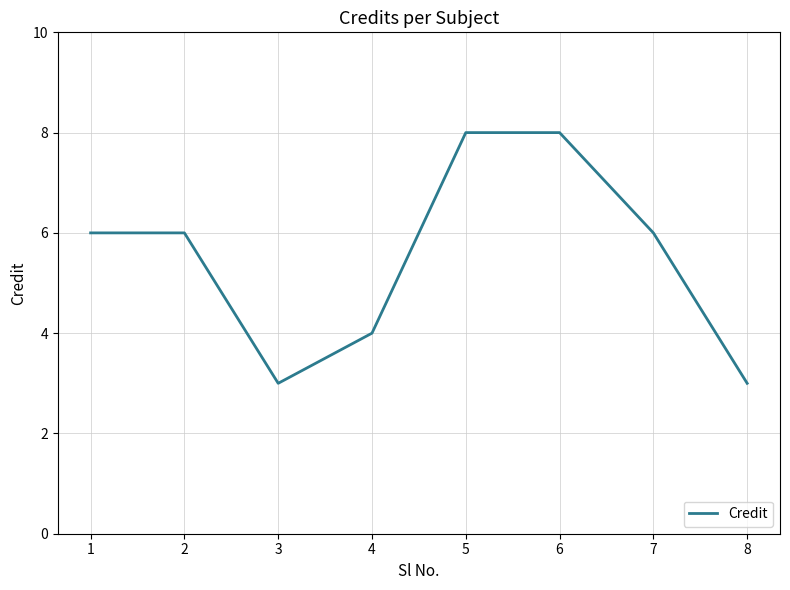

What is the approximate value at 3?

3